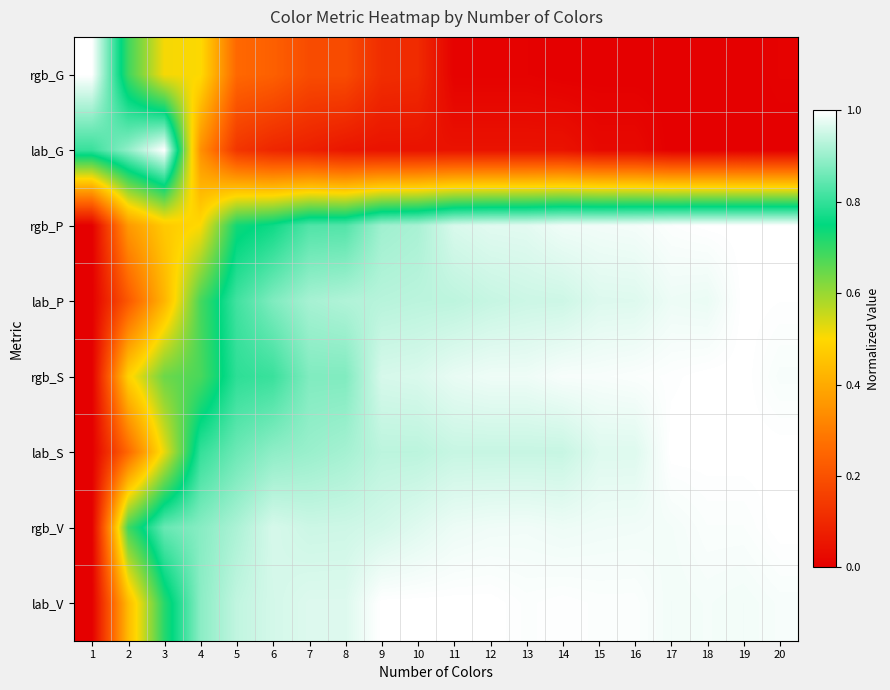

At 17, list the series in order from smallest to largest.

rgb_G, lab_G, lab_P, lab_V, rgb_V, rgb_P, rgb_S, lab_S